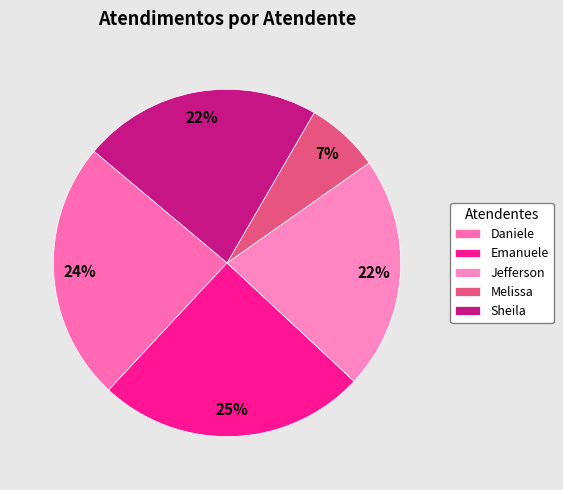

How many segments does this pie chart have?

5